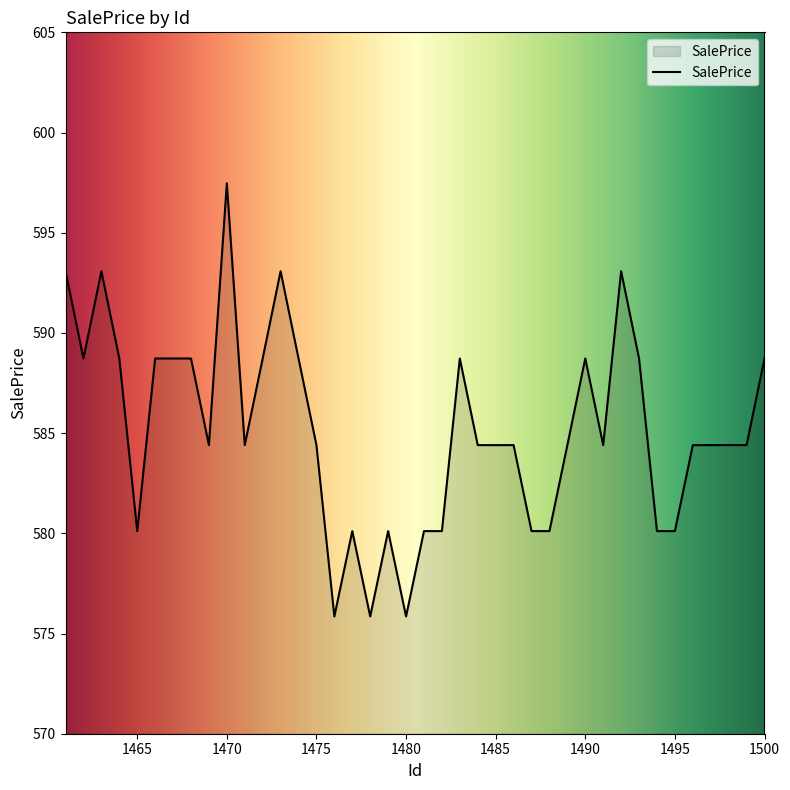

What is the difference between the maximum and minimum values?

21.6